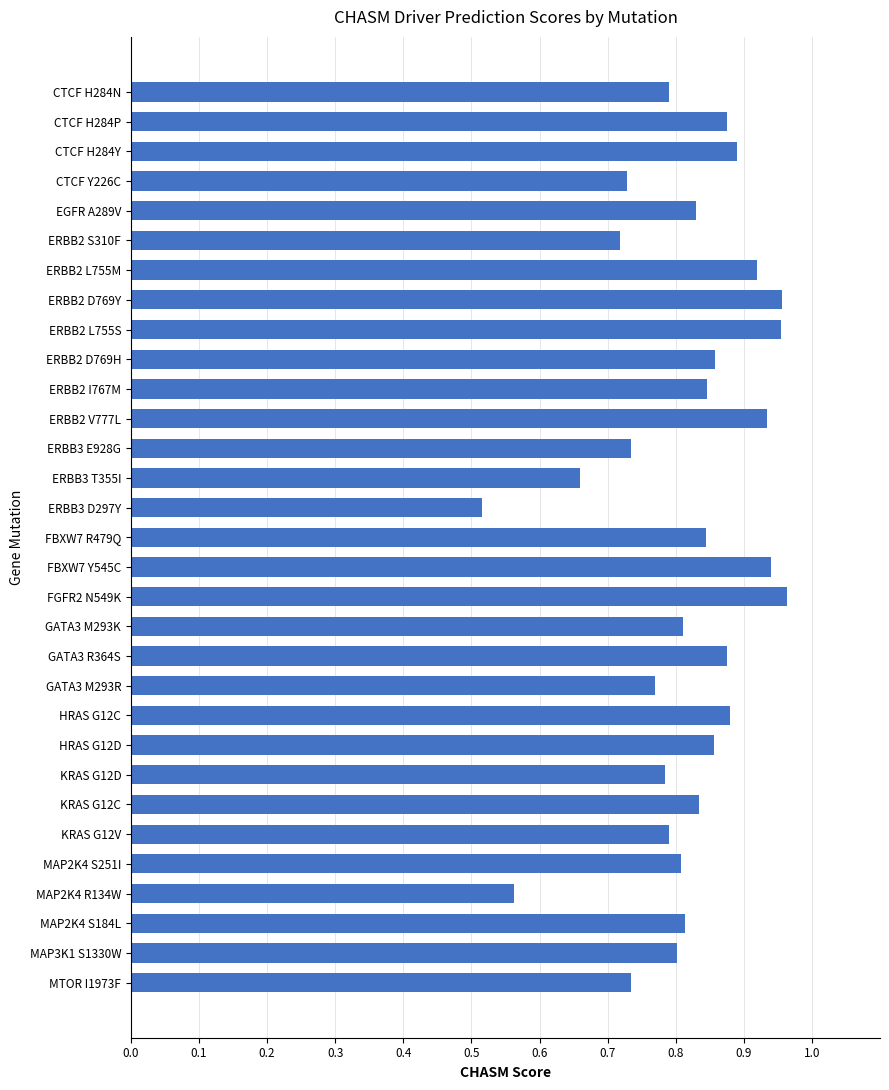

What is the label of the 31st bar from the bottom?

CTCF H284N